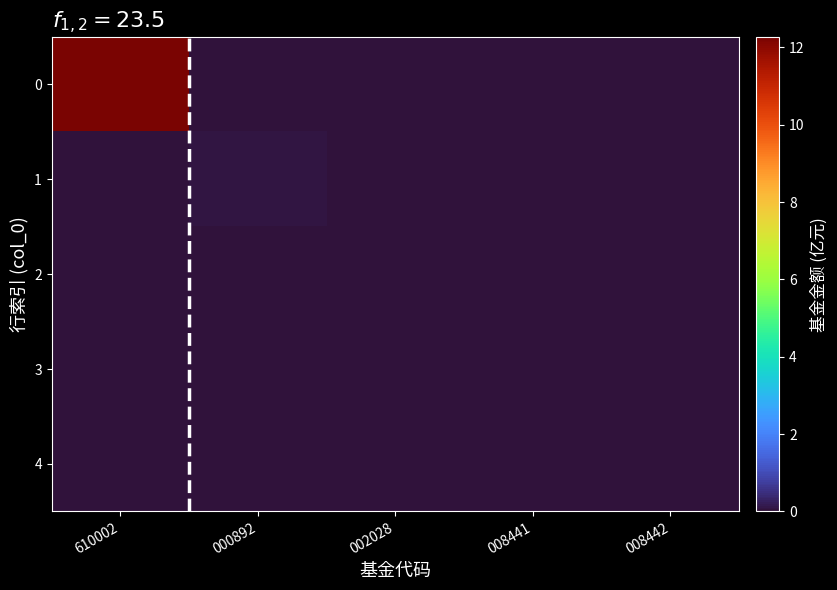

At which category is the sum across all series the highest?

610002